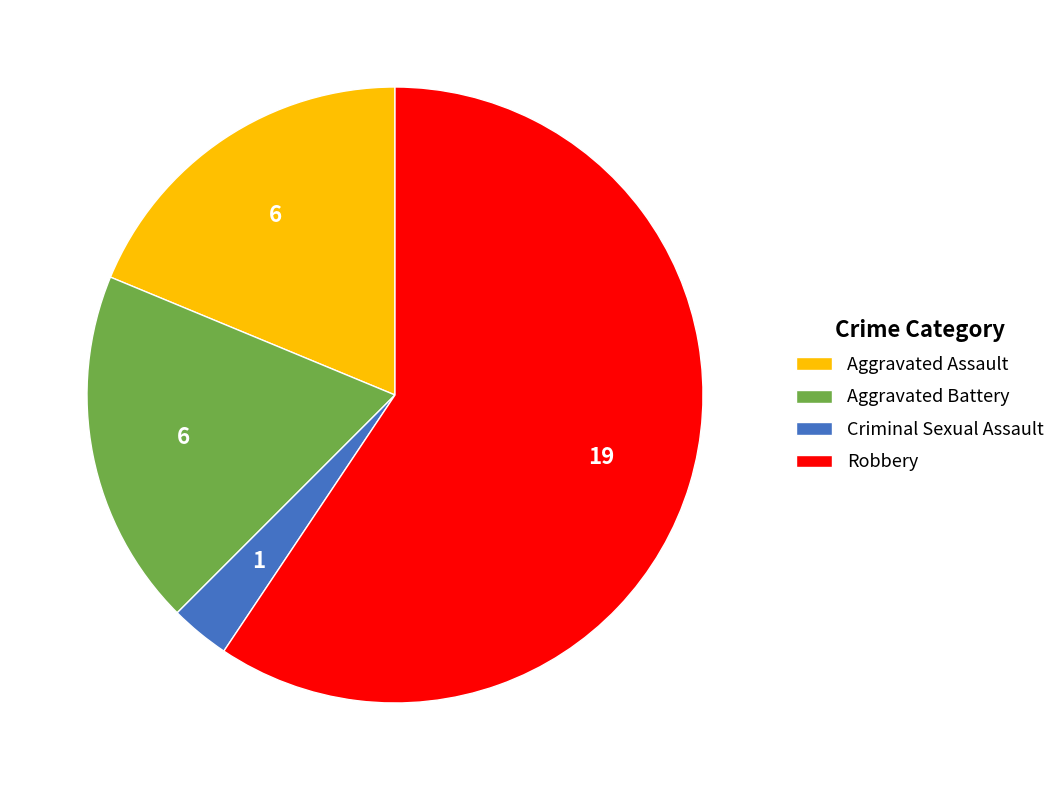

Combined, do Criminal Sexual Assault and Robbery account for over 50%?

Yes